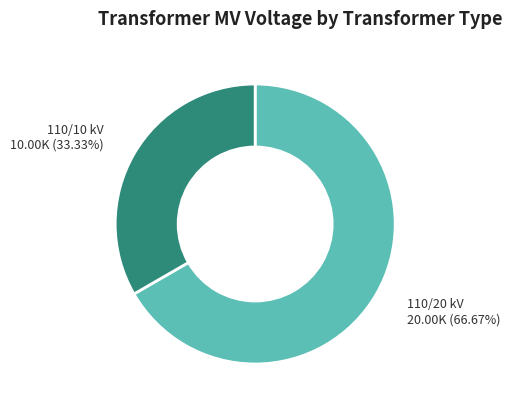

Is there any slice that represents more than half of the pie?

Yes